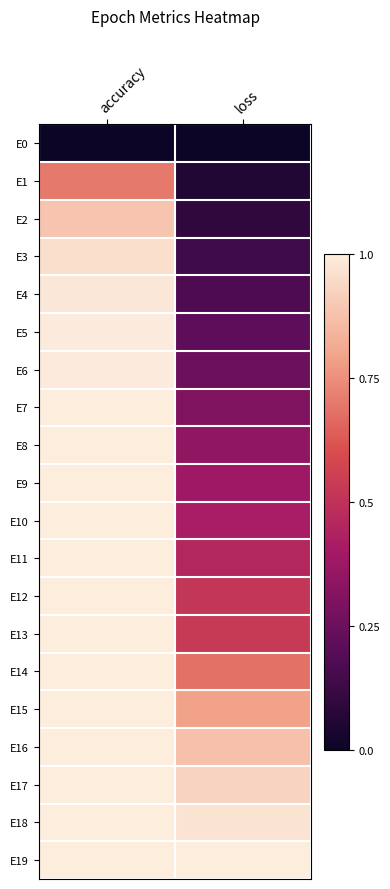

What is the spread (max minus min) of values at loss?

1.0